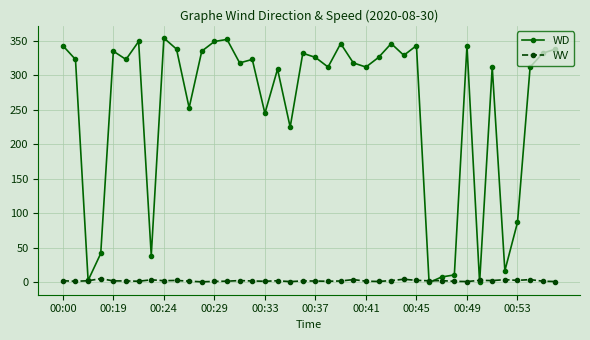

True or false: WD has more than 2 points higher than both neighbors.

True